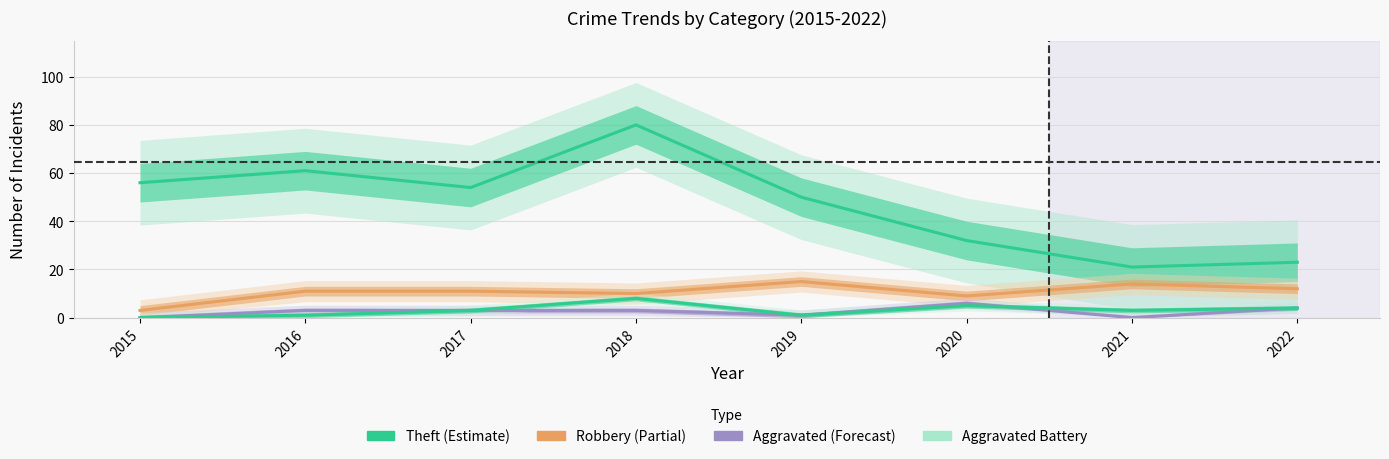

At which category is the sum across all series the highest?

2018